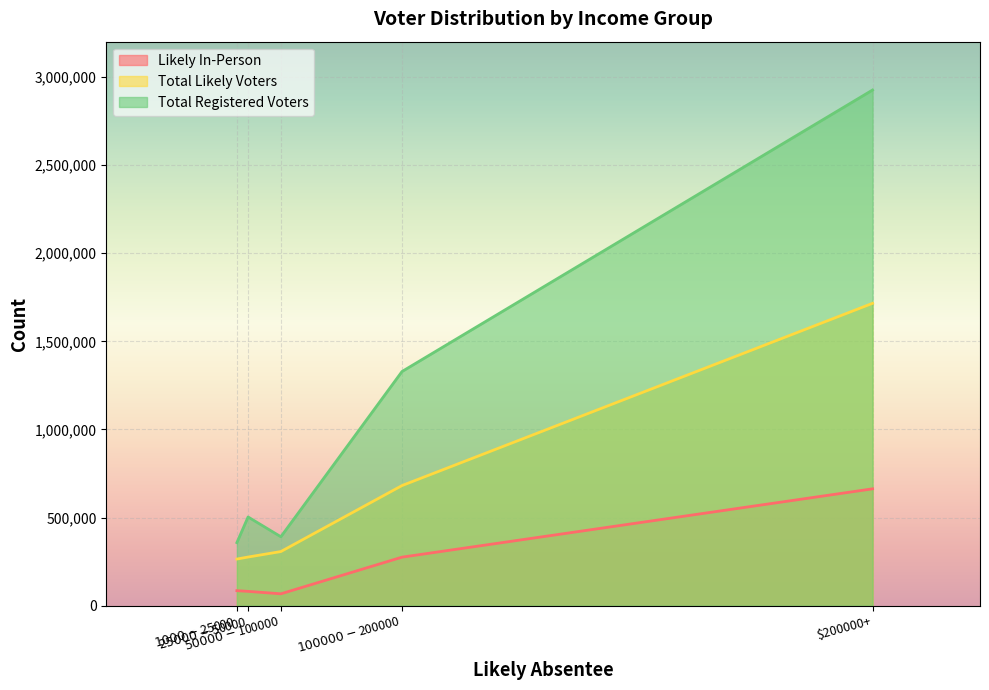

What position from the left is $50000 - $100000?

3